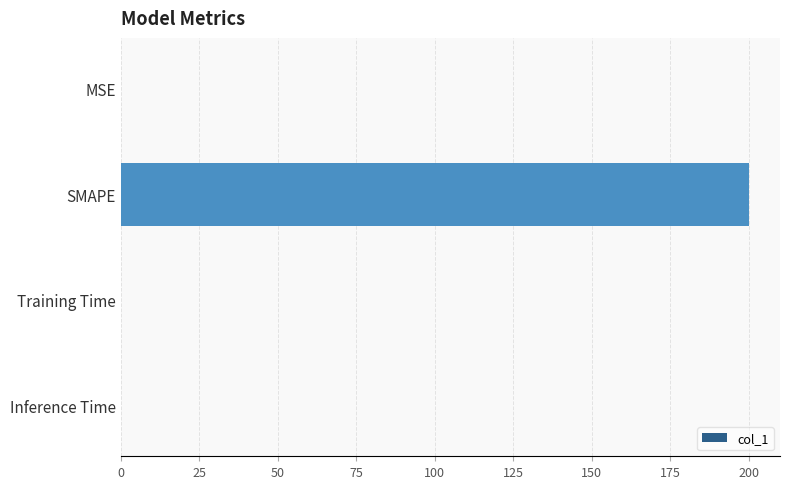

Which label corresponds to the largest value in the chart?

SMAPE